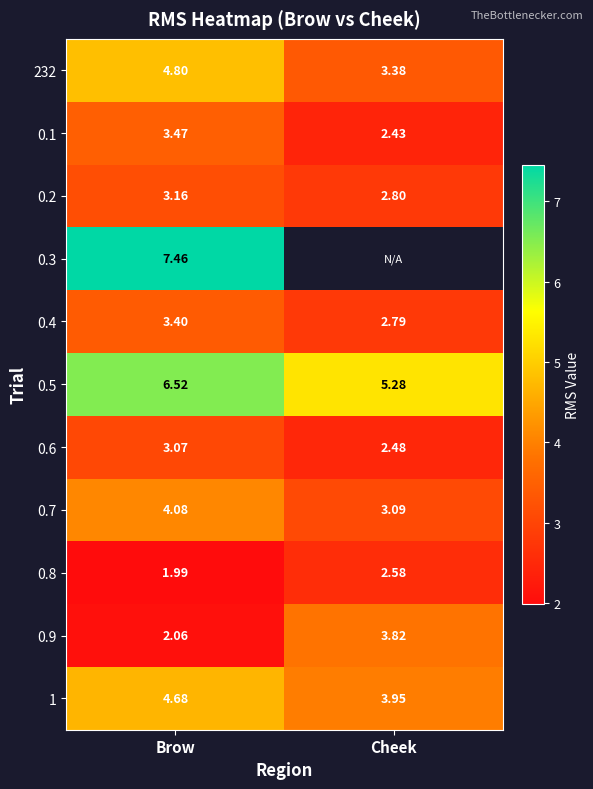

What is the difference between the 0.1 values at Brow and Cheek?

1.0